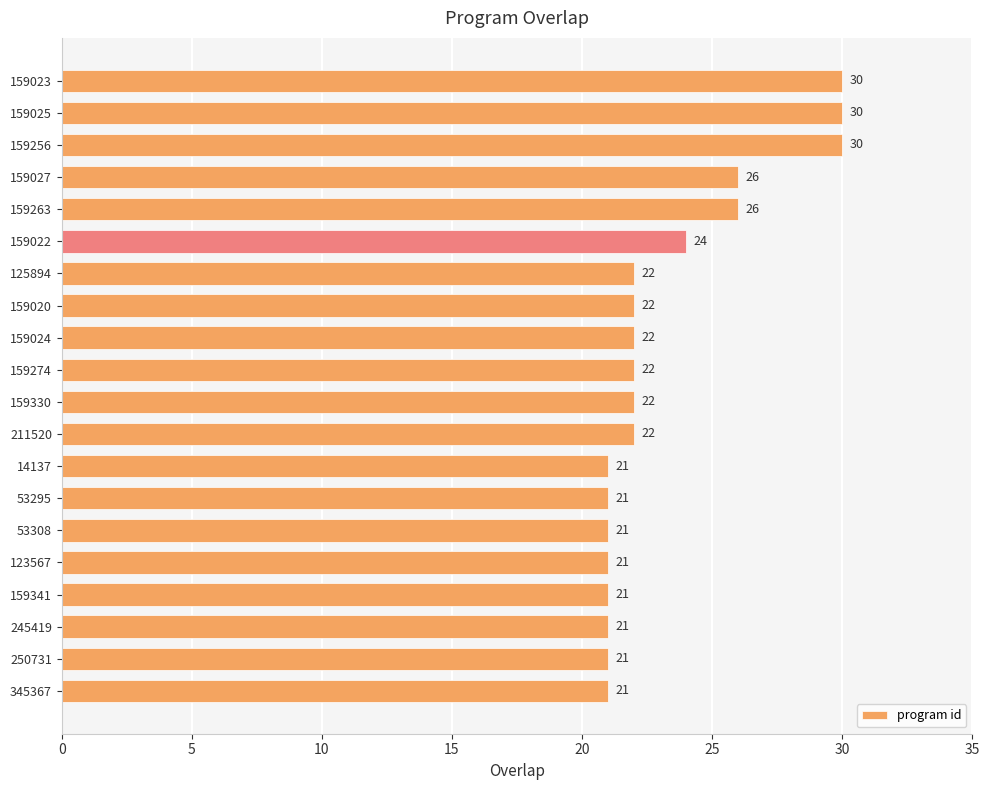

Reading top to bottom, list all the values displayed in this chart.

159023=30	159025=30	159256=30	159027=26	159263=26	159022=24	125894=22	159020=22	159024=22	159274=22	159330=22	211520=22	14137=21	53295=21	53308=21	123567=21	159341=21	245419=21	250731=21	345367=21